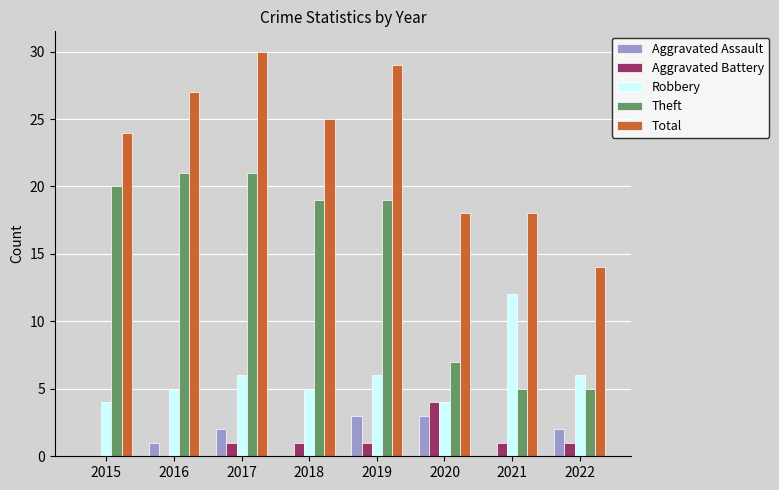

What is the total value across all series at 2022?

28